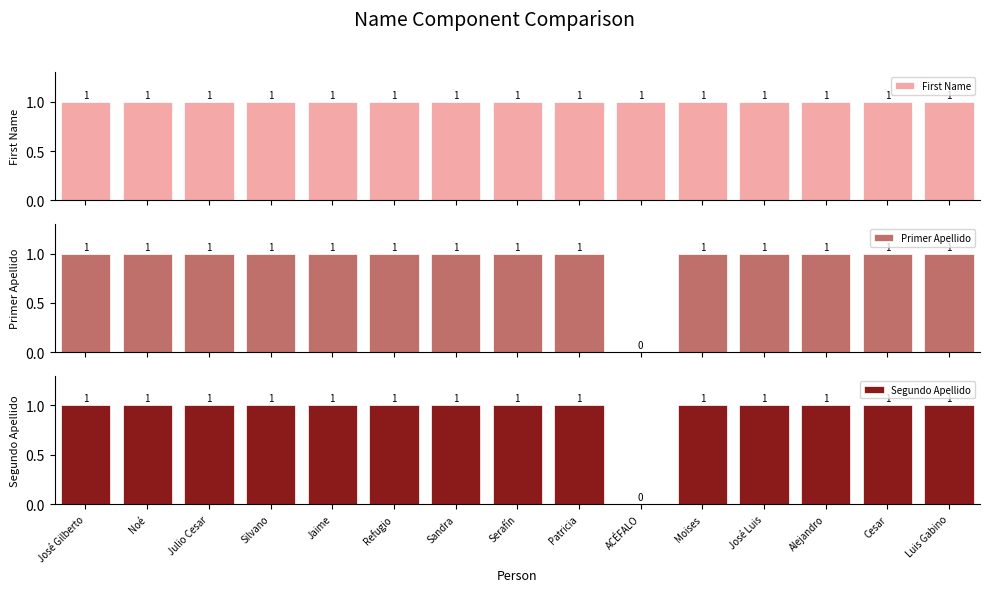

Is the value of Primer Apellido at Alejandro greater than the value of First Name at Jaime?

No